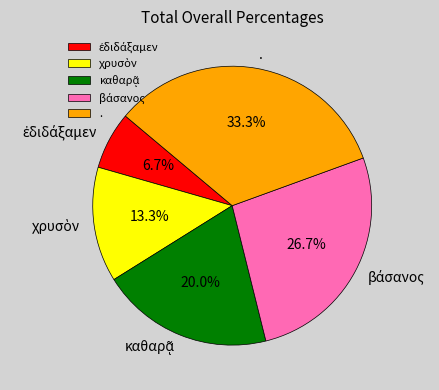

Is there any slice that represents more than half of the pie?

No